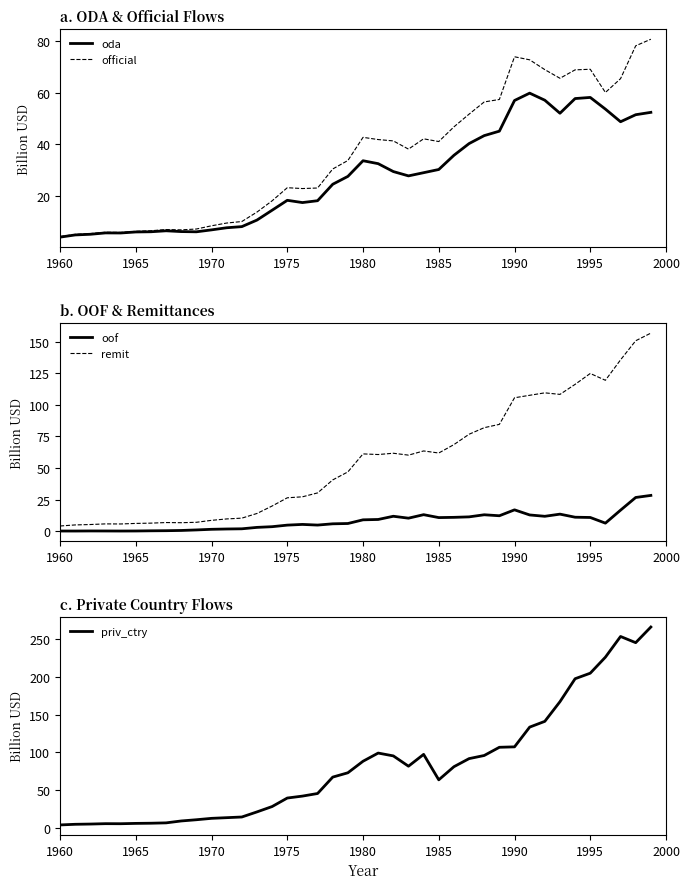

The value of official at 1985 is 53.5. True or false?

False